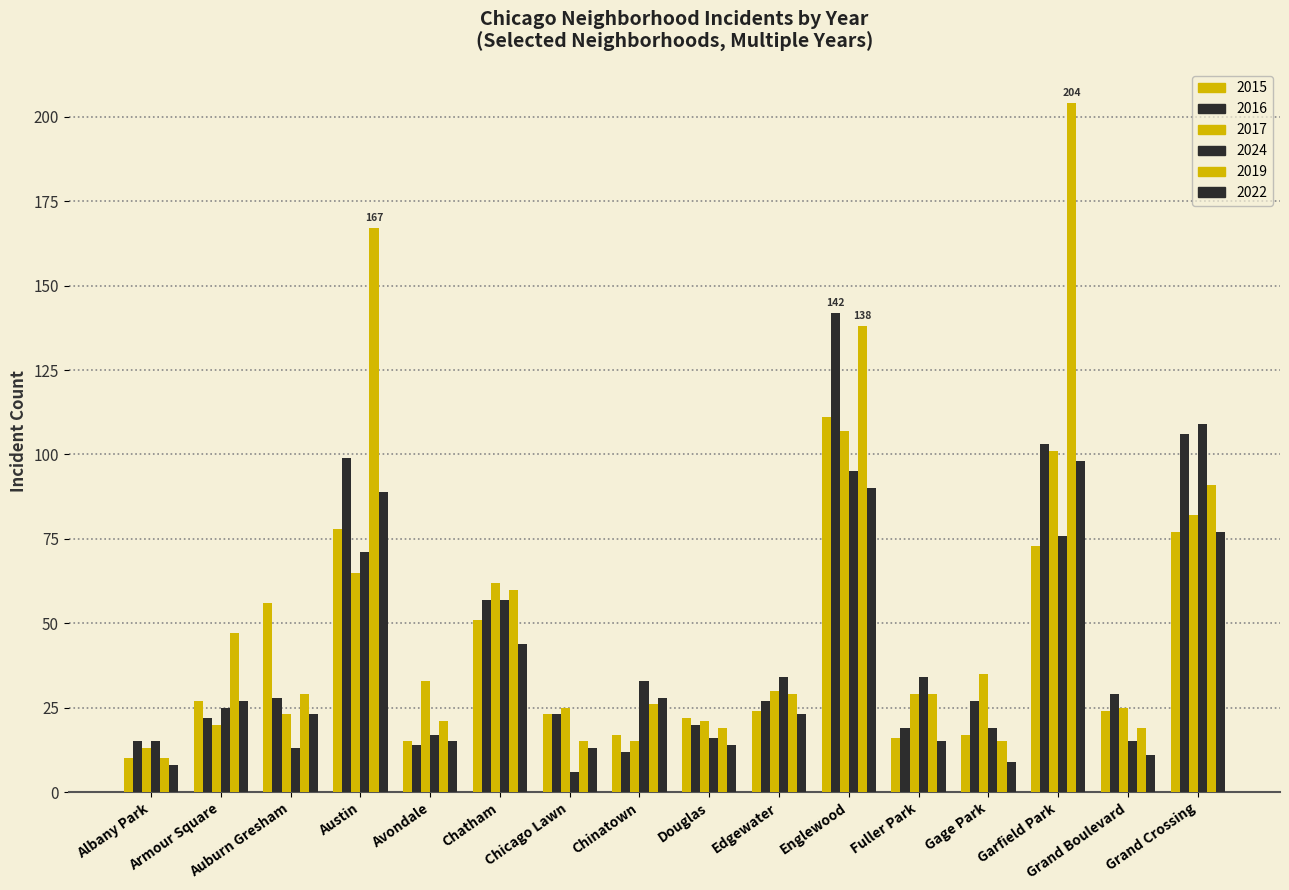

Between Douglas and Avondale, which is larger?

Douglas